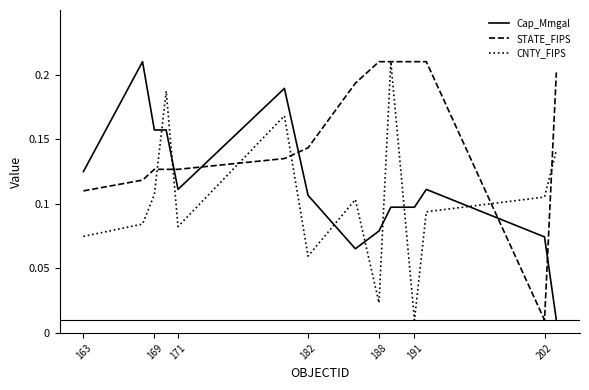

Rank the series by their average value, from lowest to highest.

CNTY_FIPS, Cap_Mmgal, STATE_FIPS